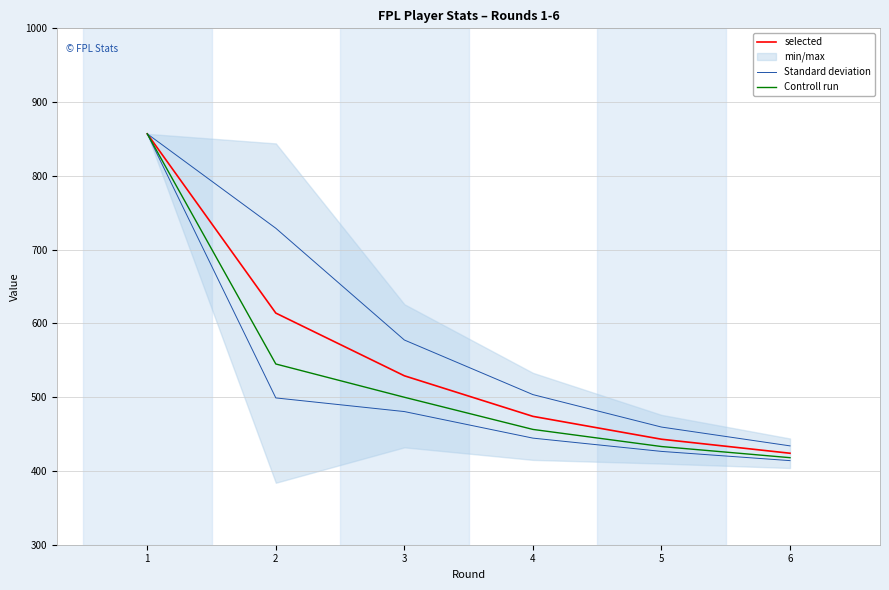

Where does the selected series first go above 529?

1